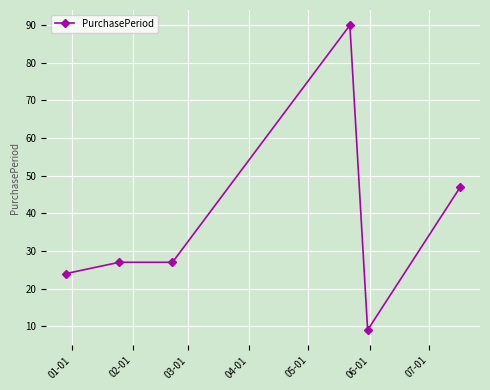

What is the value of the 6th point from the left?

47